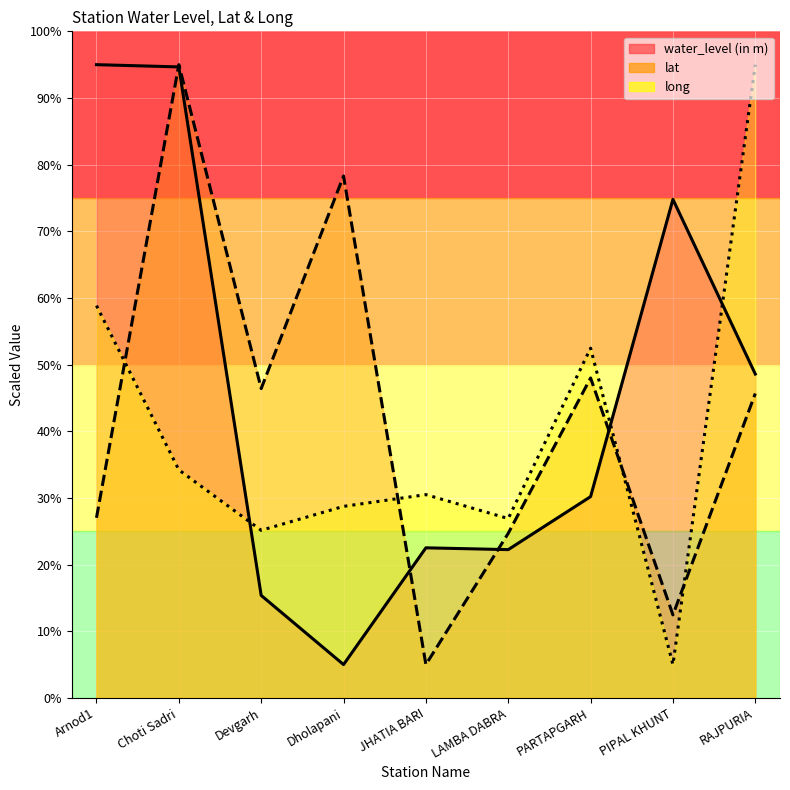

Rank the categories by lat value from highest to lowest.

Choti Sadri, Dholapani, PARTAPGARH, Devgarh, RAJPURIA, Arnod1, LAMBA DABRA, PIPAL KHUNT, JHATIA BARI